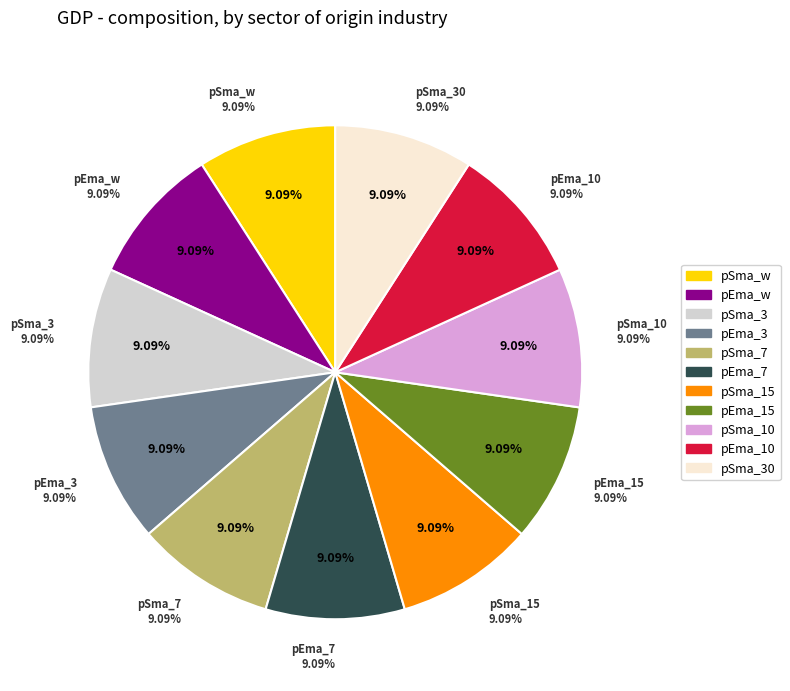

What percentage is the pSma_15 slice, to the nearest percent?

9%